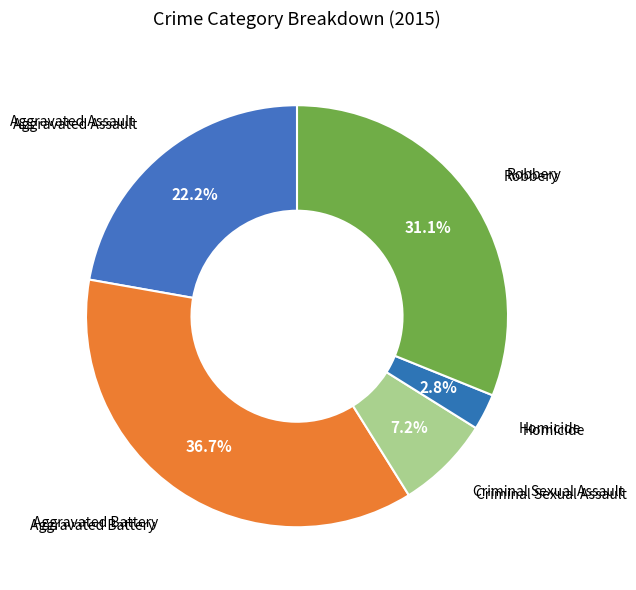

Which category has the smallest portion of the pie?

Homicide